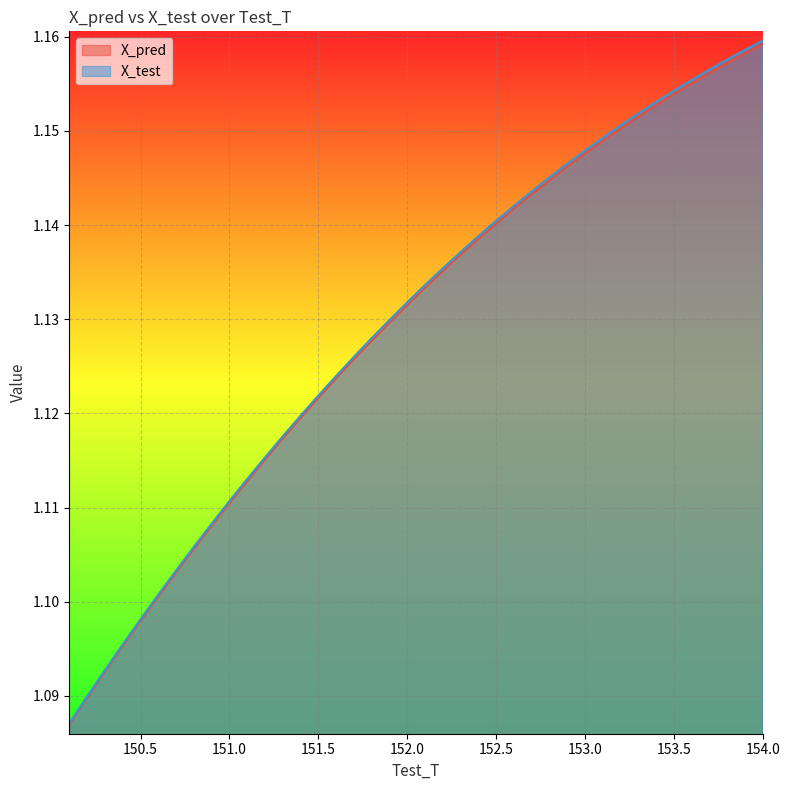

Which series has the largest range (max minus min)?

X_test